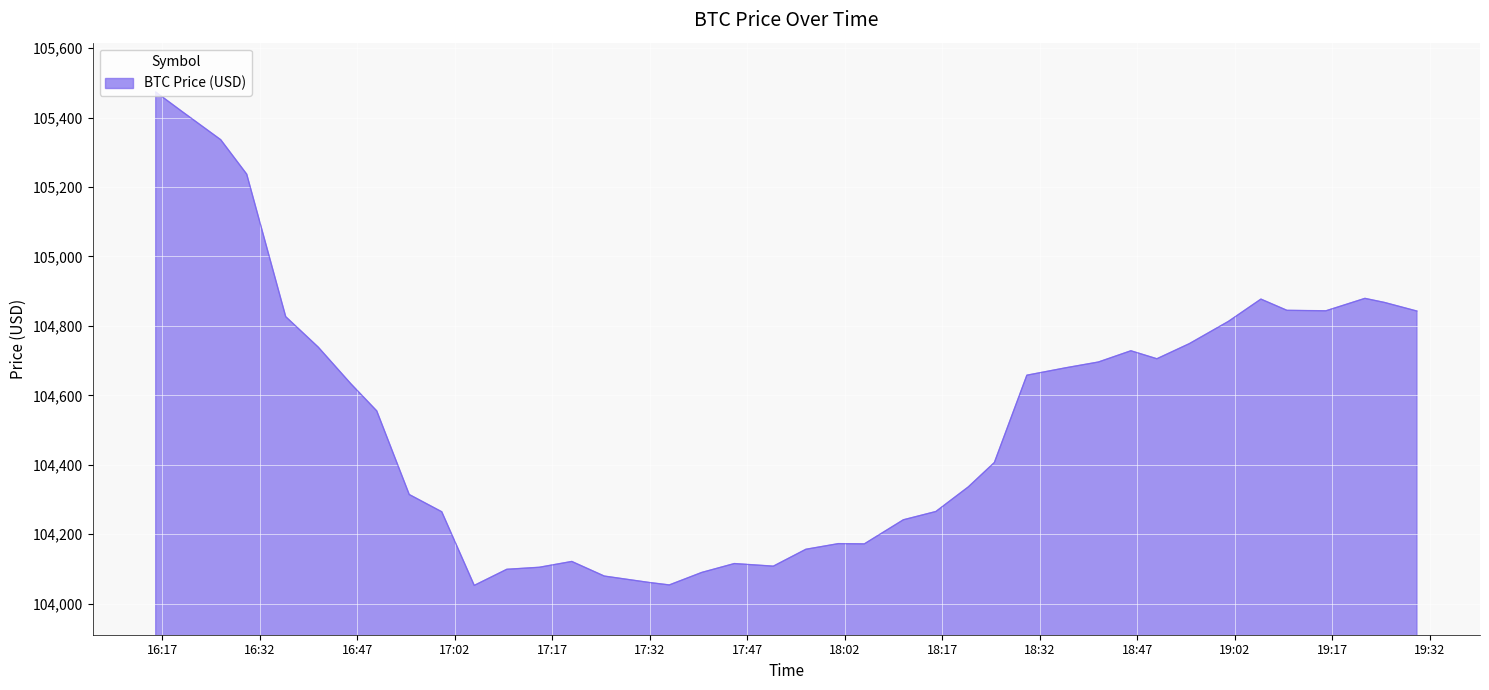

What is the average value?

104540.7